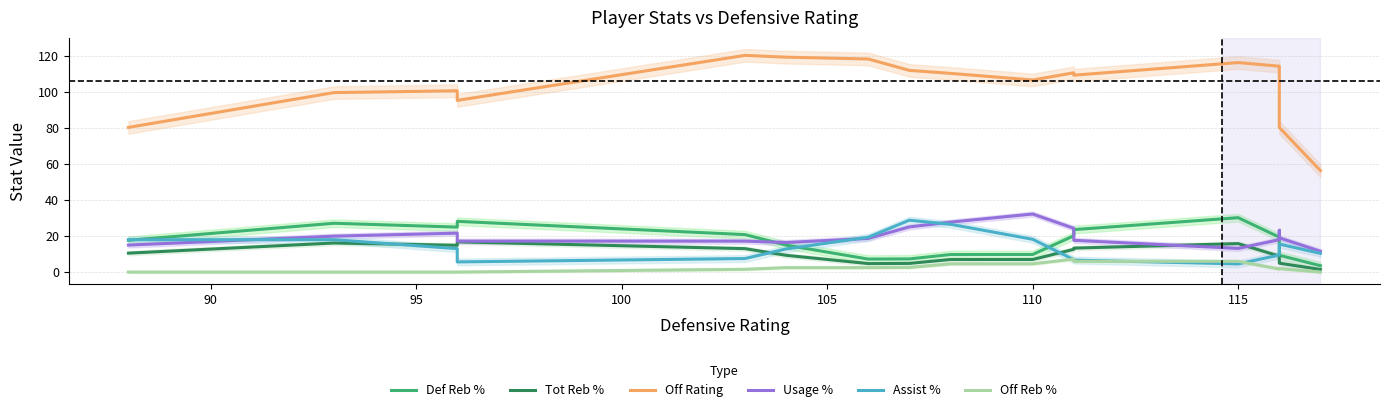

What are all the series names shown in the legend?

Def Reb %, Tot Reb %, Off Rating, Usage %, Assist %, Off Reb %